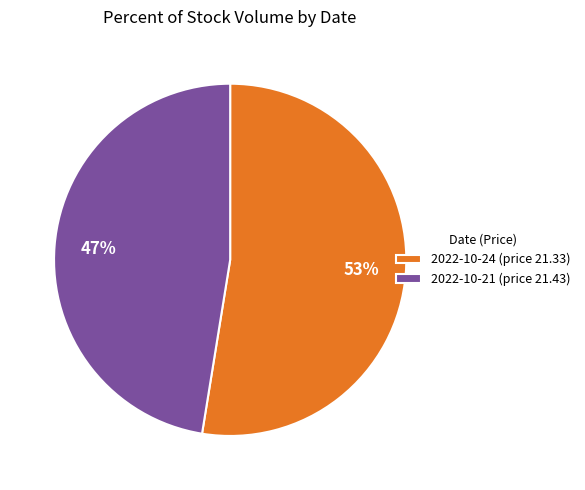

To the nearest percent, what portion does 2022-10-21 (price 21.43) represent?

47%